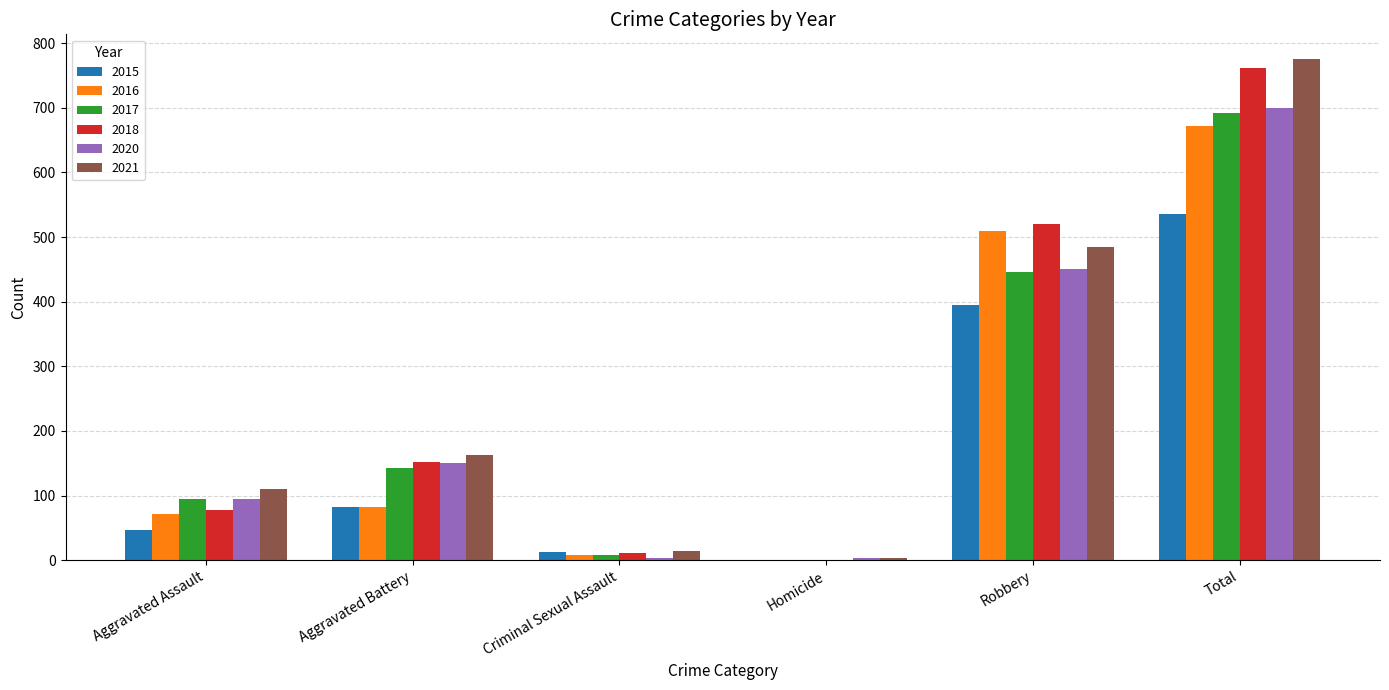

At which category does the chart reach its peak across all series?

Total